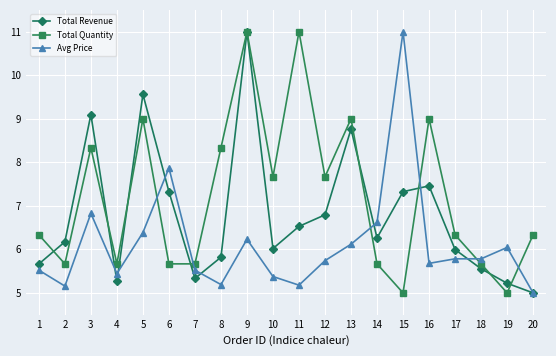

In Total Revenue, how many points are higher than both neighbors (excluding endpoints)?

5